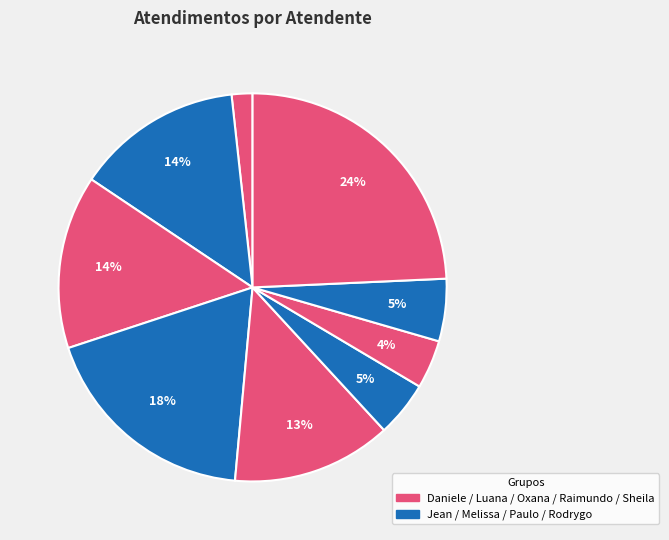

How many slices are in this pie chart?

9